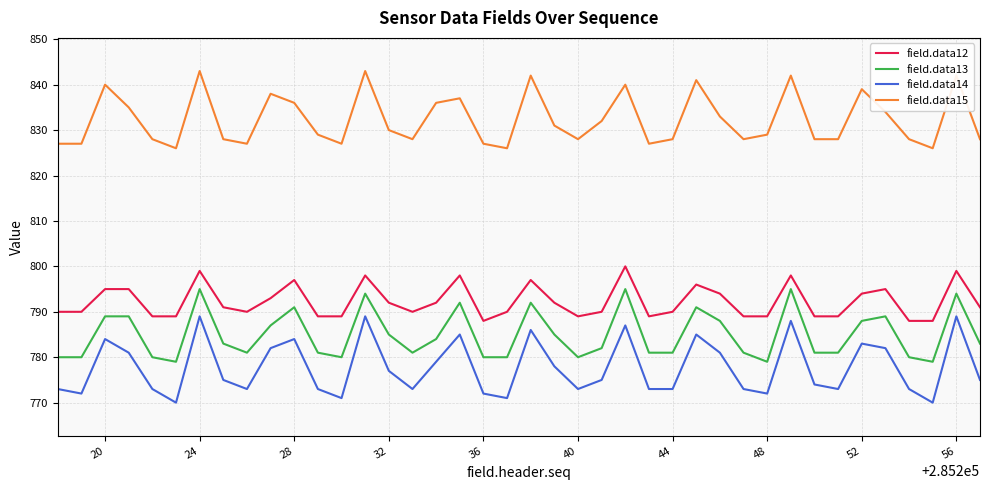

Which series has the largest range (max minus min)?

field.data14